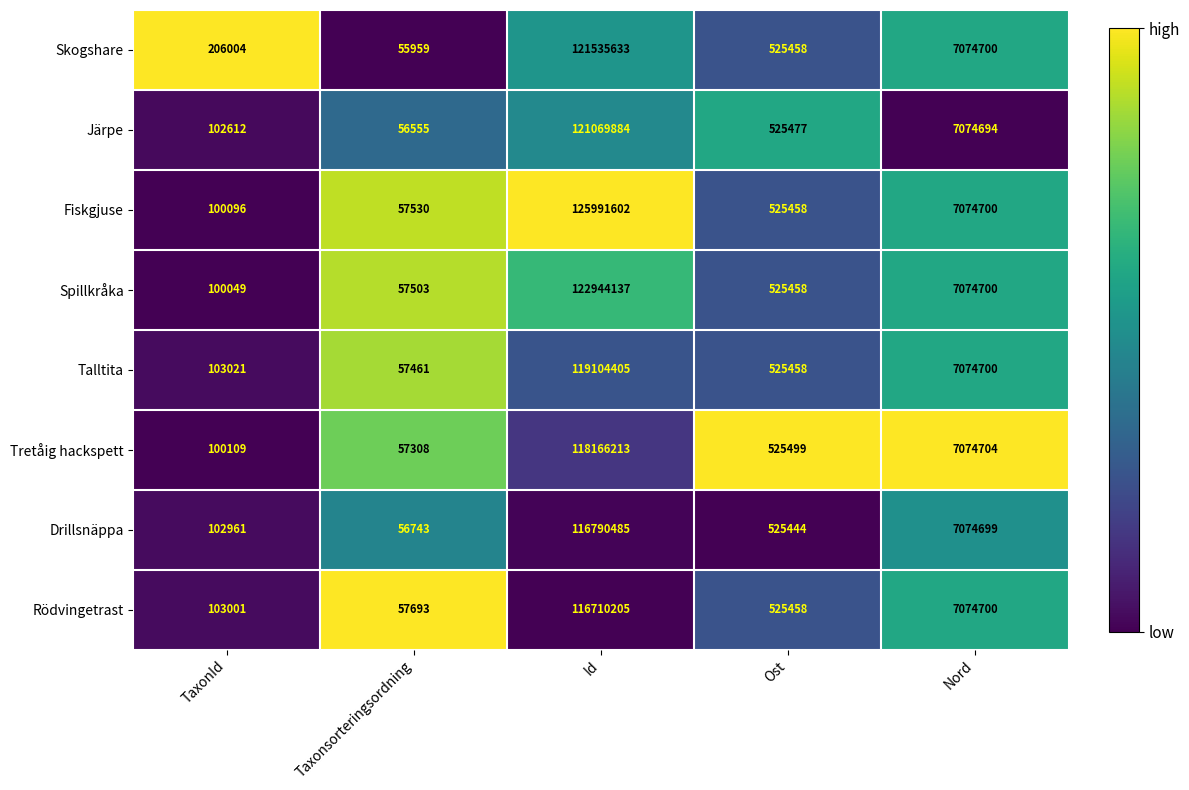

What value does the Rödvingetrast series have at Nord?

7074700